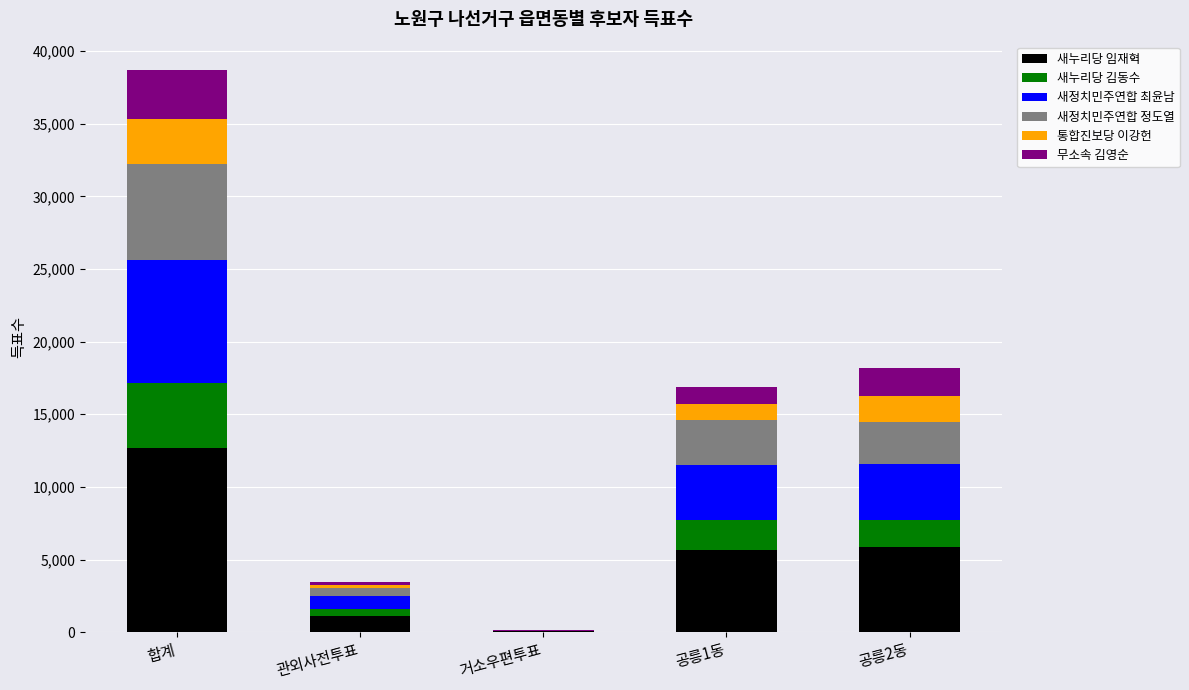

How many distinct data groups are displayed?

6